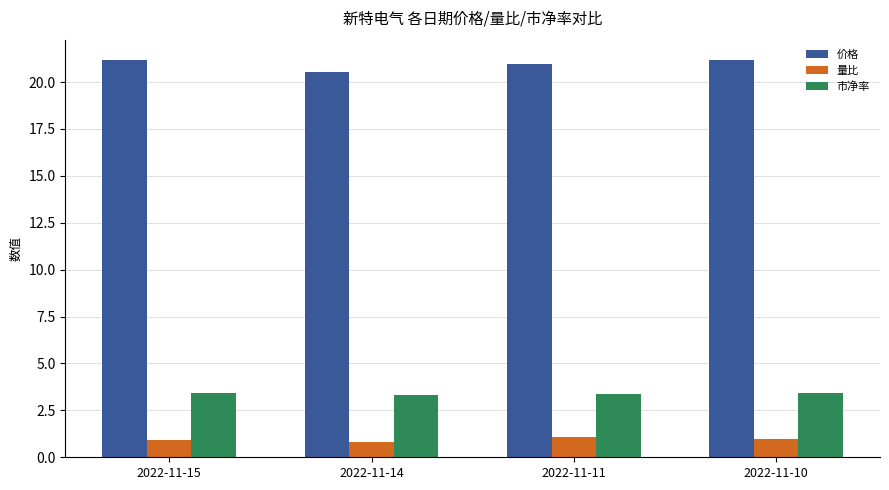

Rank the series at 2022-11-15 from highest to lowest value.

价格, 市净率, 量比